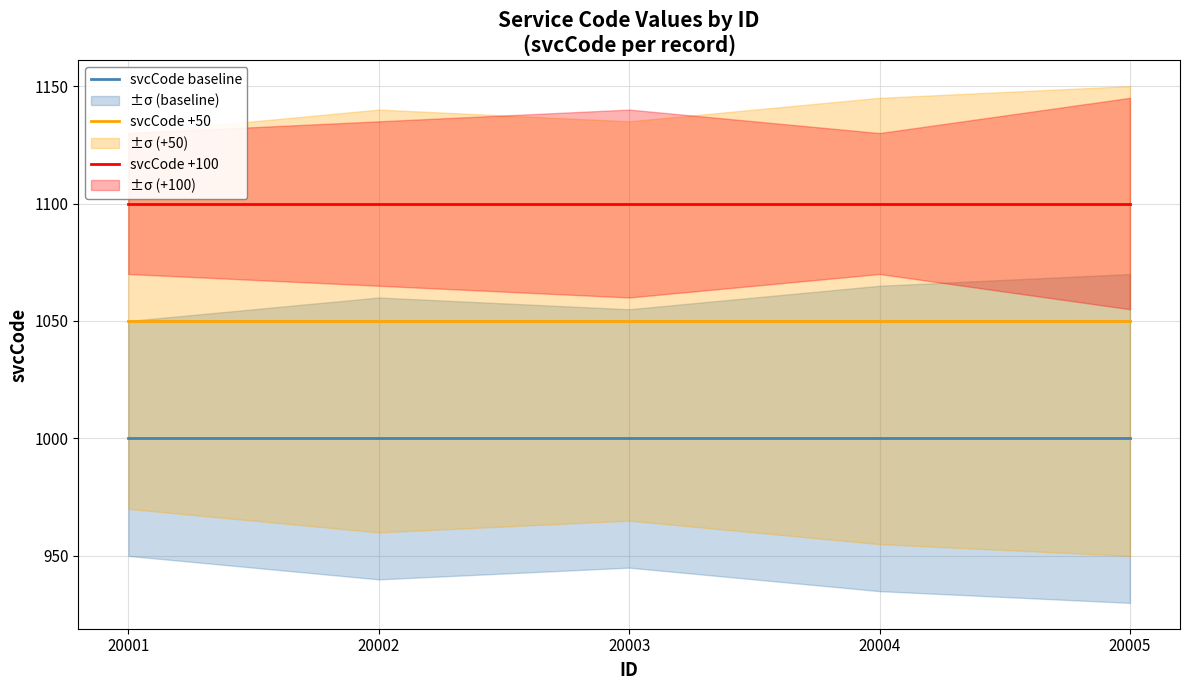

Which series has the largest range (max minus min)?

svcCode baseline